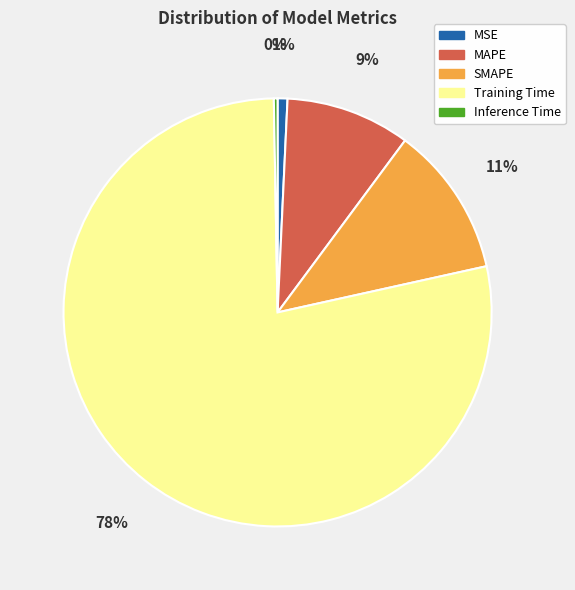

To the nearest percent, what percentage of the pie is MAPE?

9%